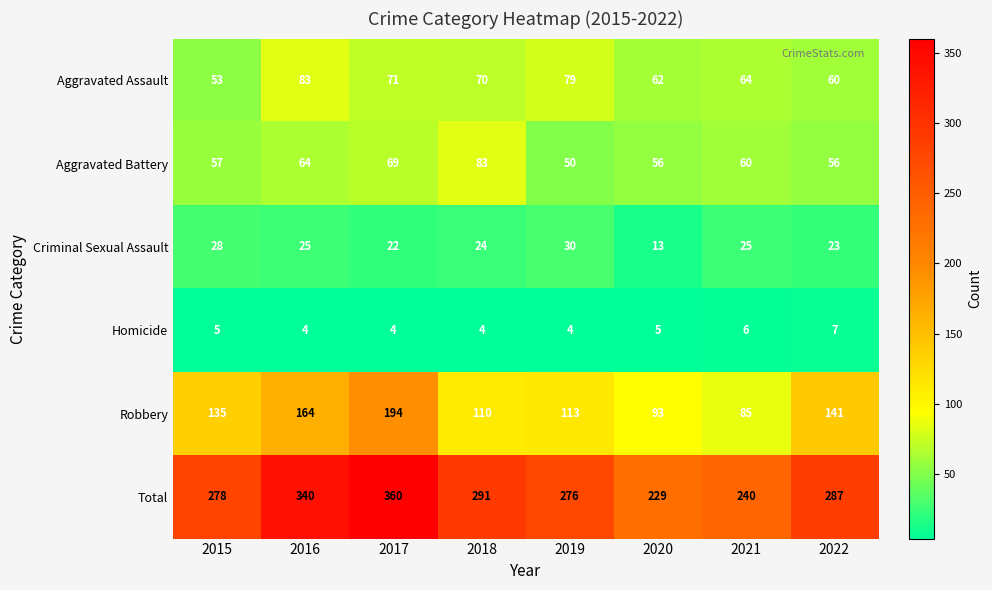

What is the sum of the Robbery values at 2019 and 2020?

206